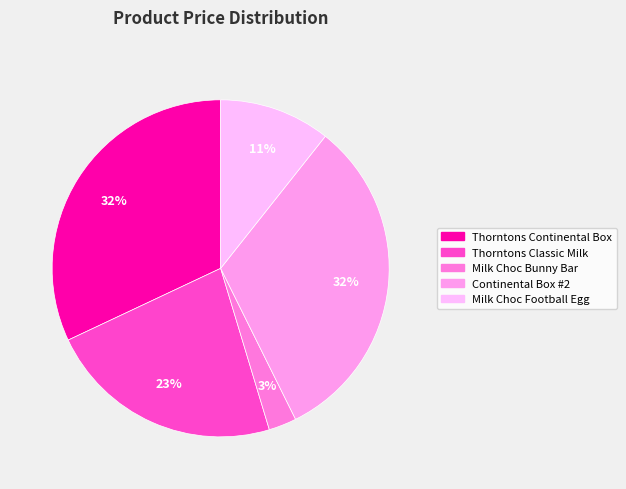

Count the number of slices in the pie.

5